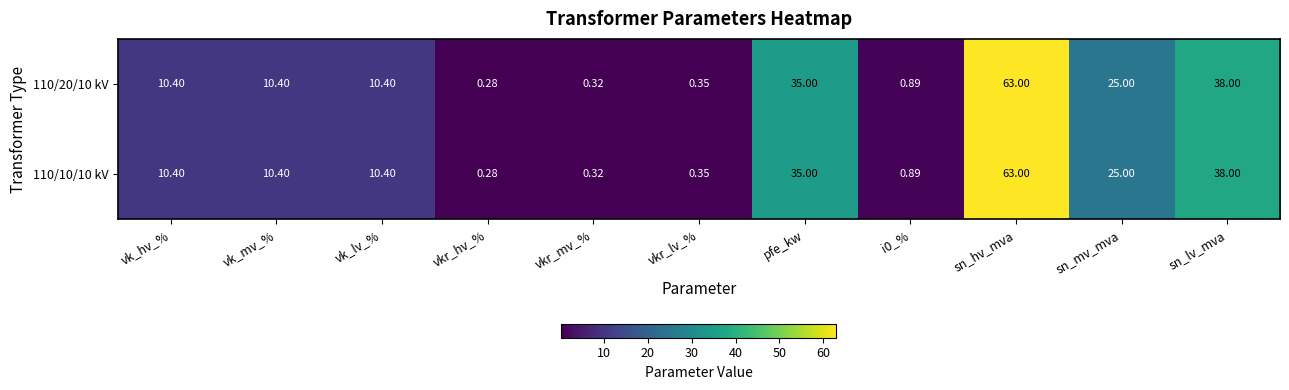

At which category is the sum across all series the highest?

sn_hv_mva